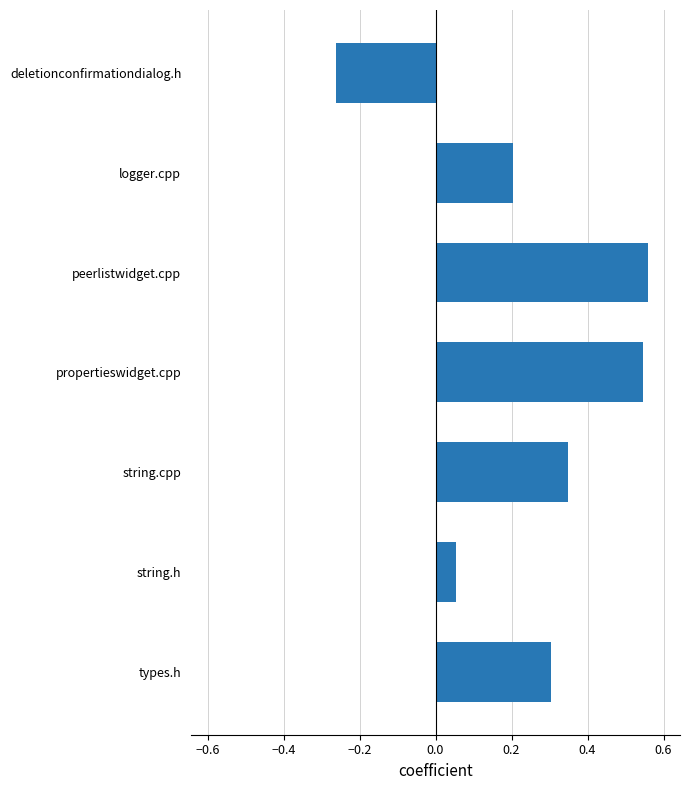

Does the chart contain any negative values?

Yes